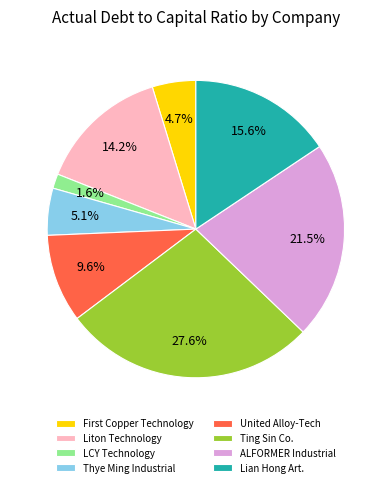

How many segments does this pie chart have?

8